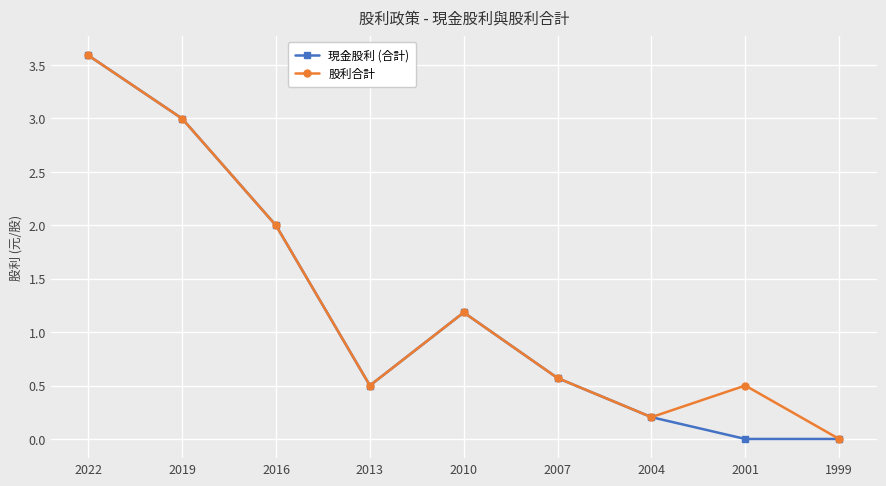

How many interior local peaks does the 股利合計 series have?

2